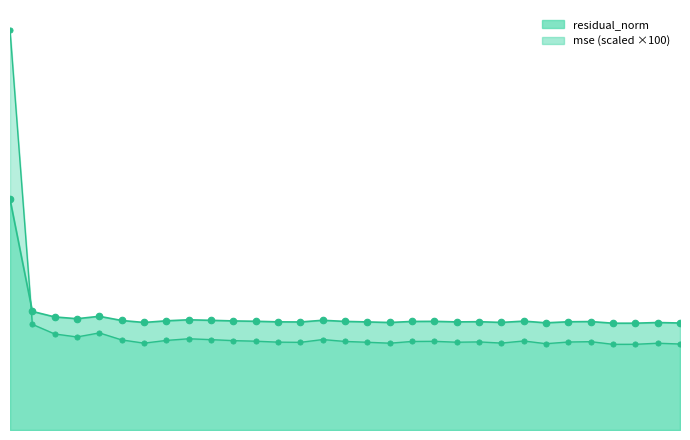

Which series has the largest total across all categories?

residual_norm